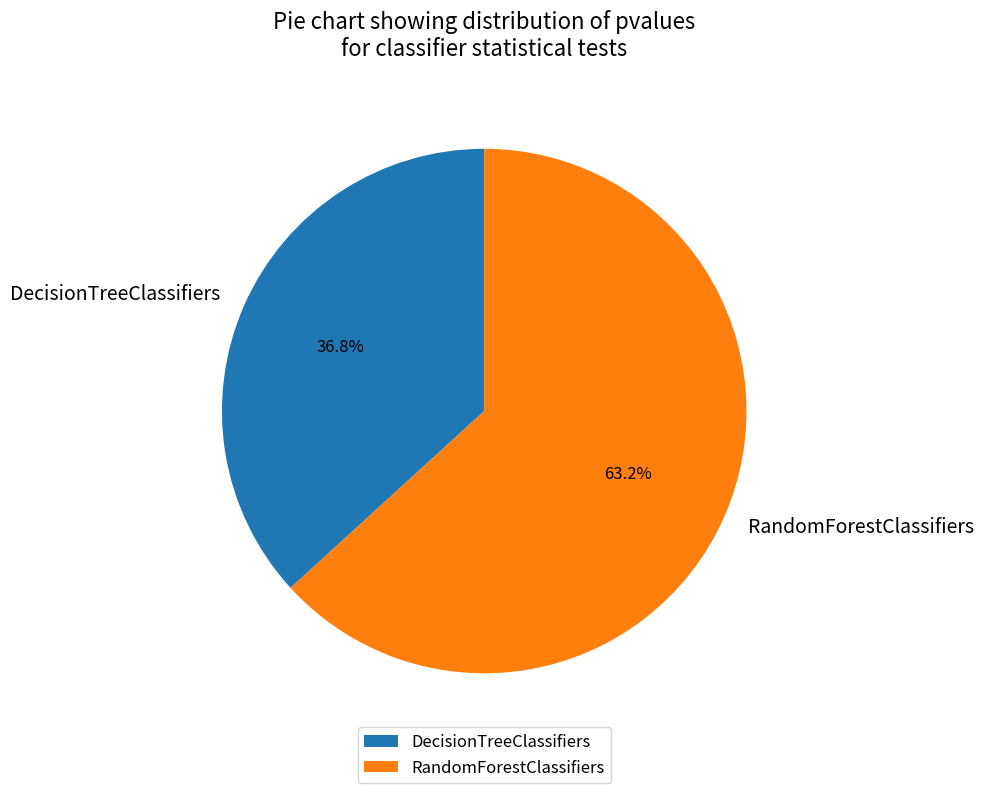

Do RandomForestClassifiers and DecisionTreeClassifiers together represent more than half of the pie?

Yes